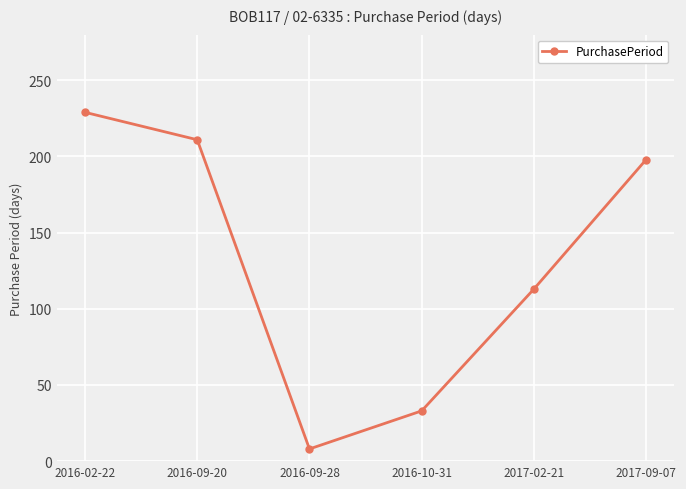

Is this an area chart (filled region under the line)?

No